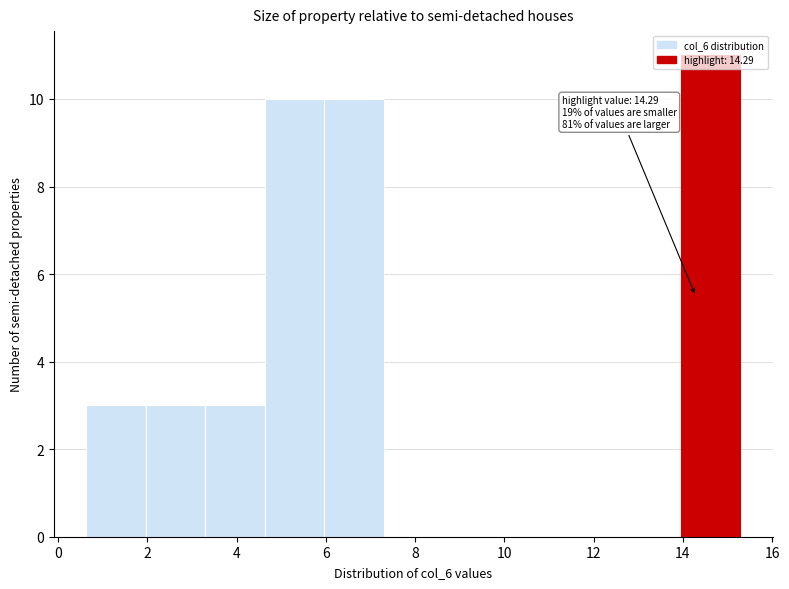

Which range on the x-axis has the tallest bar?

14.0 to 15.2